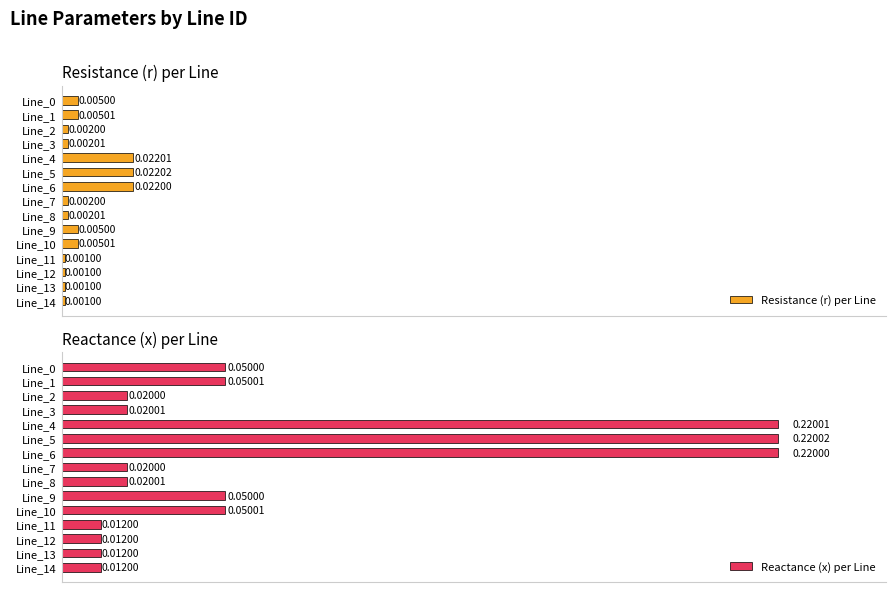

List the series in order of their overall mean, lowest first.

Resistance (r) per Line, Reactance (x) per Line